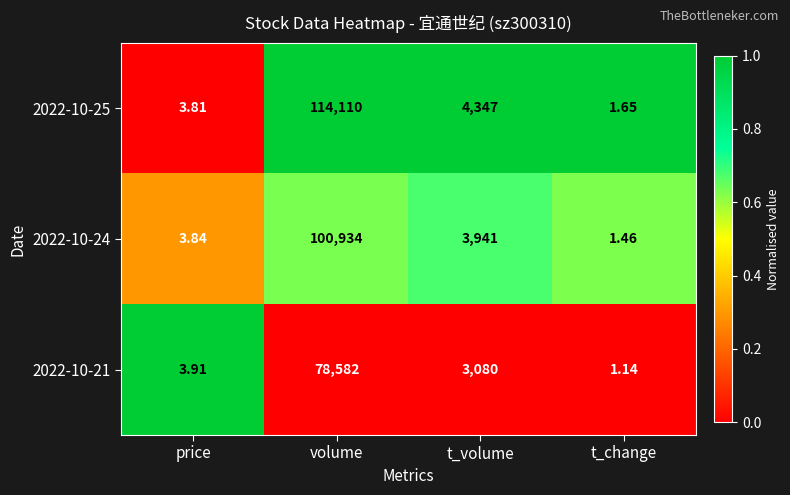

List the labels in order of 2022-10-25 value, smallest first.

t_change, price, t_volume, volume